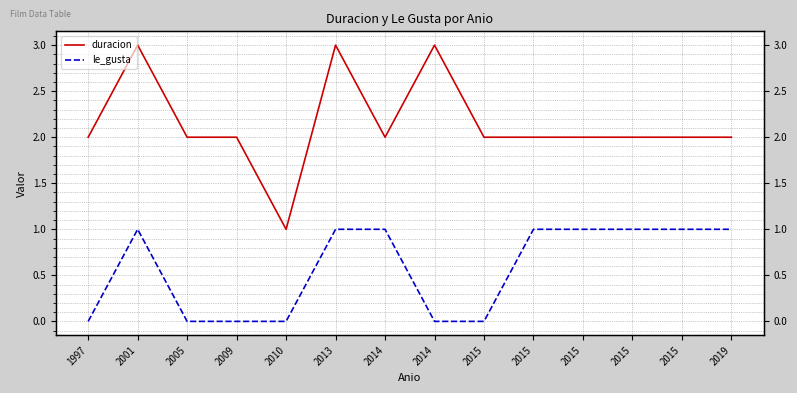

Between 2014 and 2015, which series saw the biggest shift?

duracion